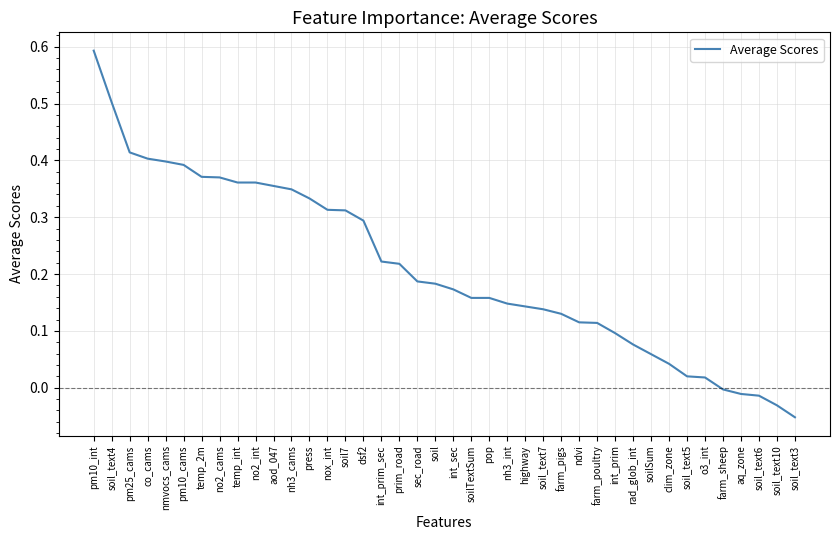

True or false: the data shows 0.3 at press.

True